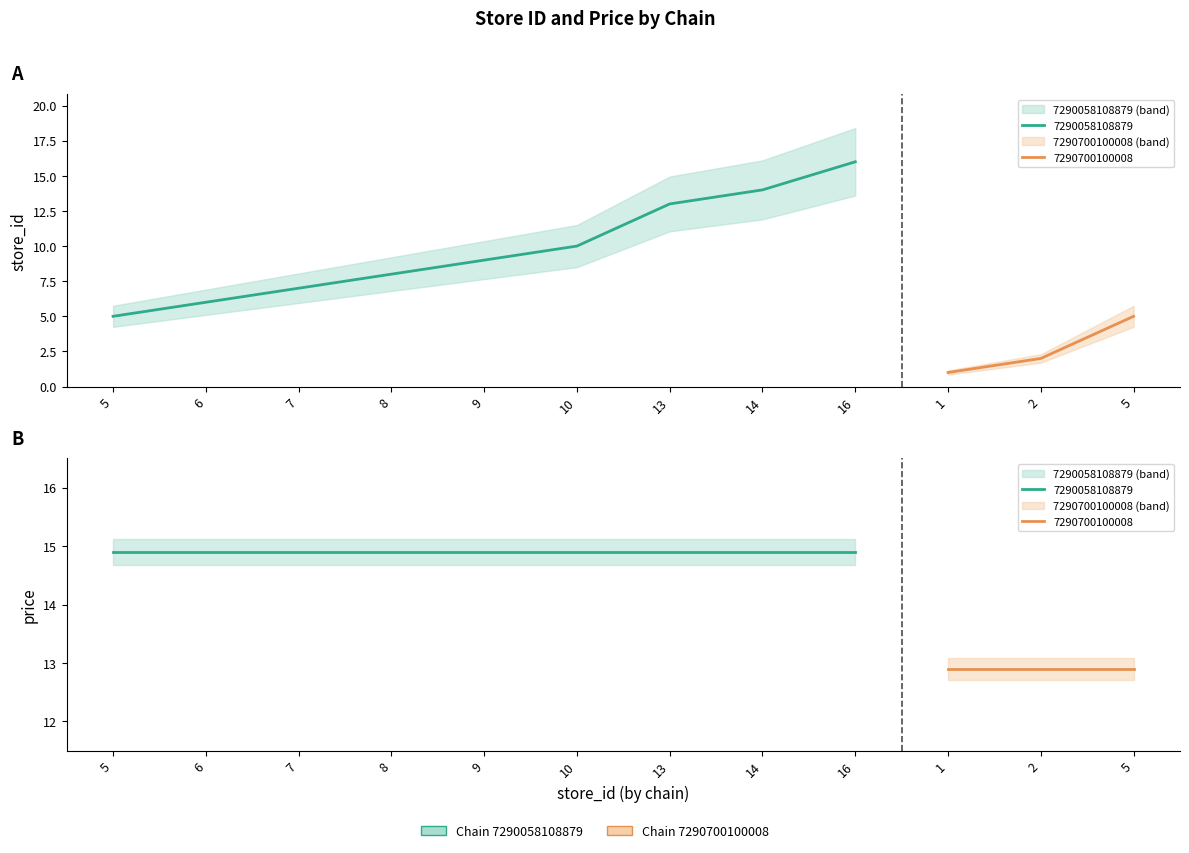

At how many categories does at least one series exceed 2?

12